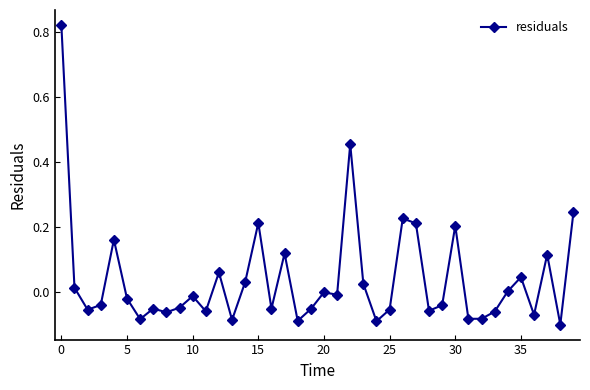

True or false: the data has more than 1 interior local peaks.

True